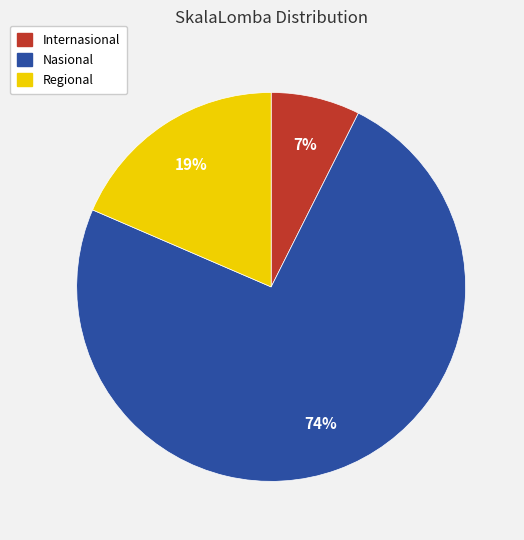

Is the sum of Internasional and Regional greater than half?

No